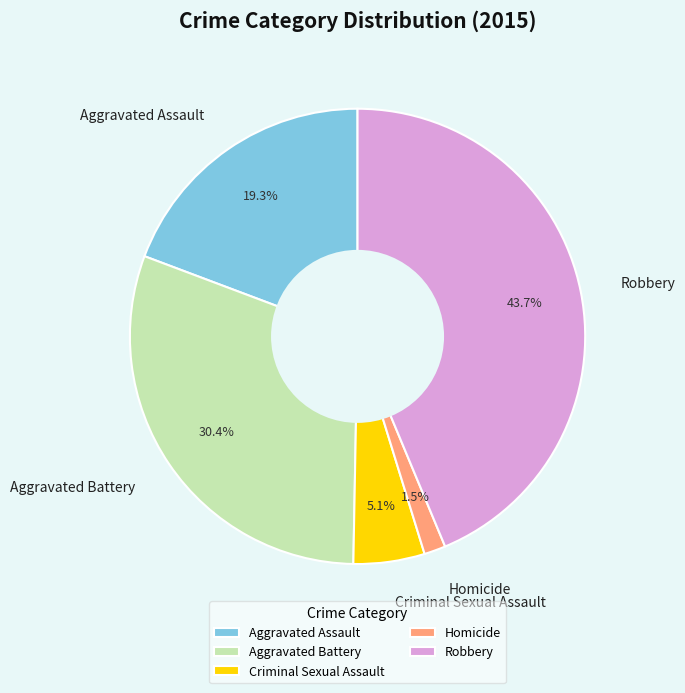

How many slices are in this pie chart?

5